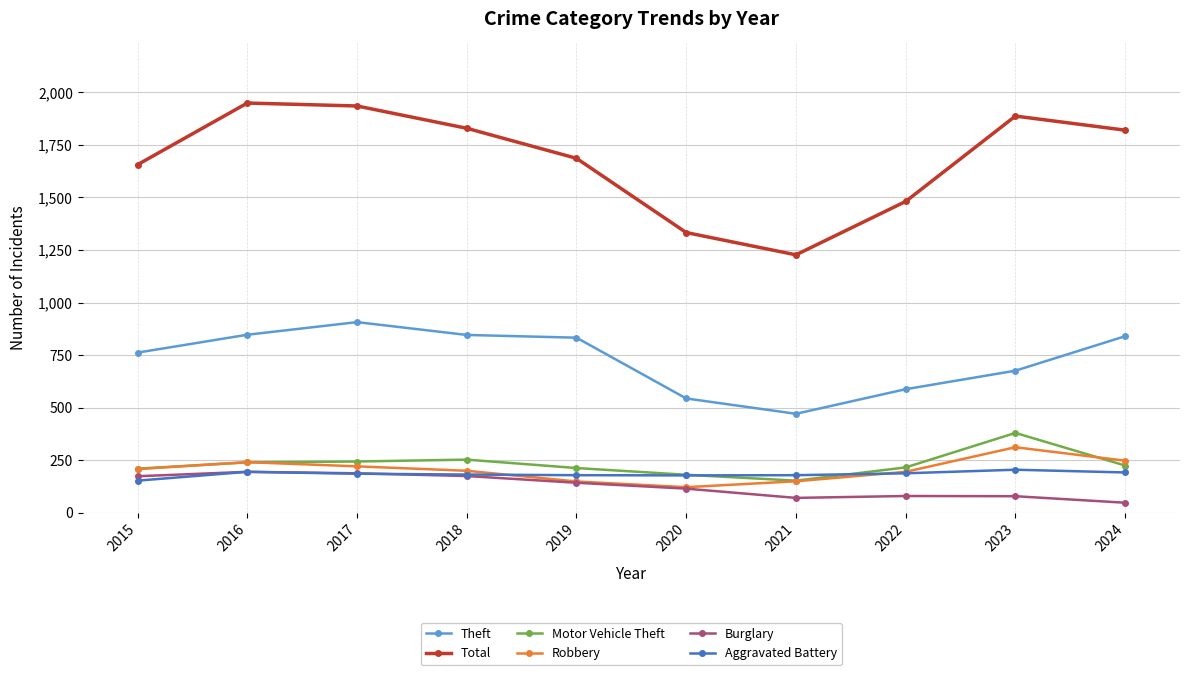

What is the minimum value for Total?

1227